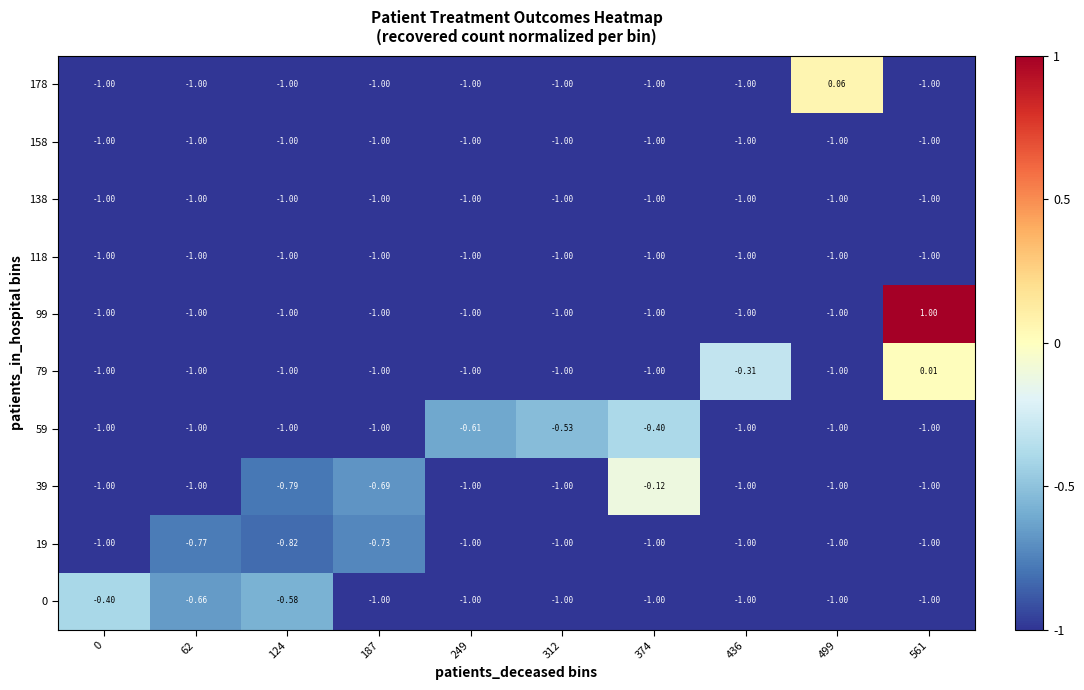

At which category is the sum across all series the highest?

561